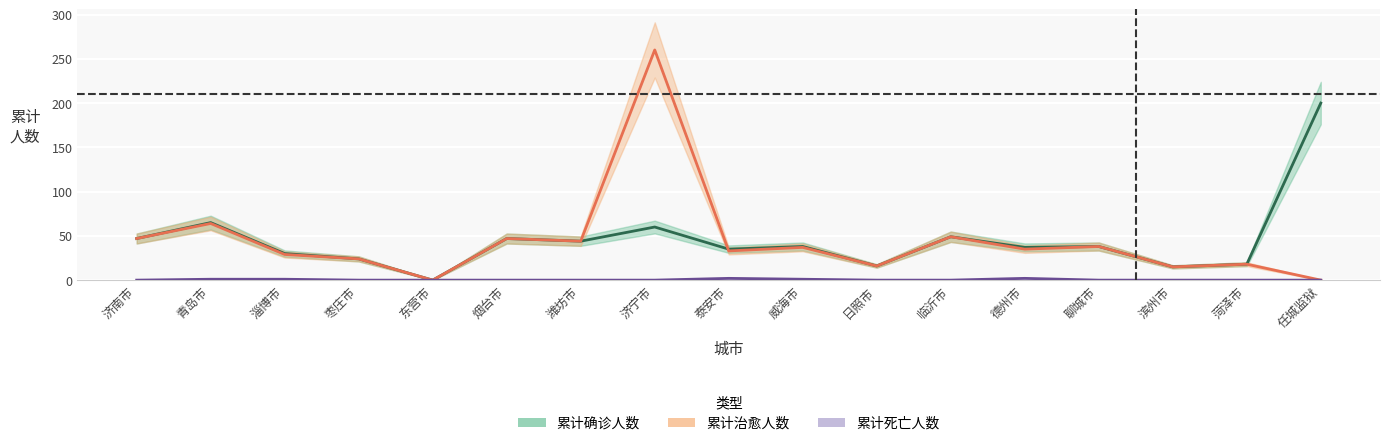

How many categories are shown in the chart?

17